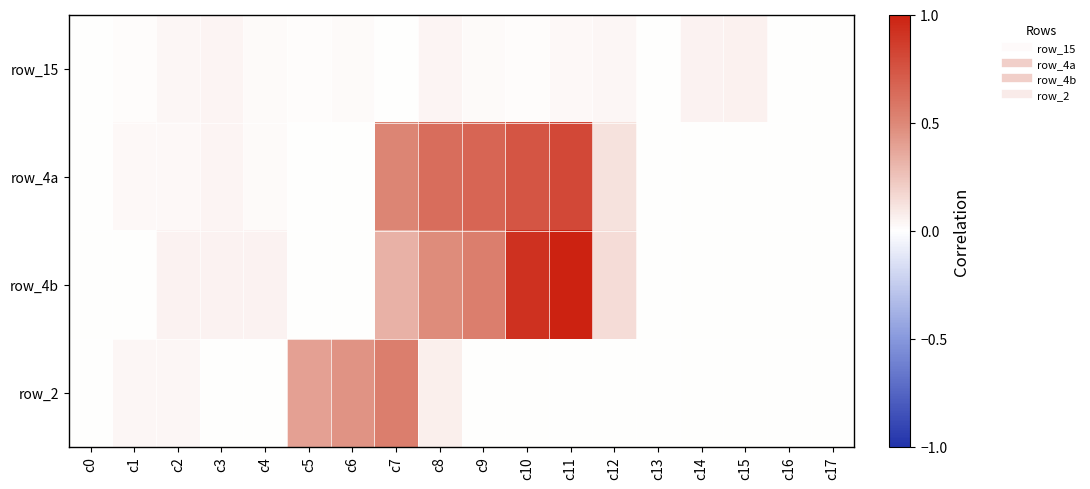

At which category is the sum across all series the highest?

c11